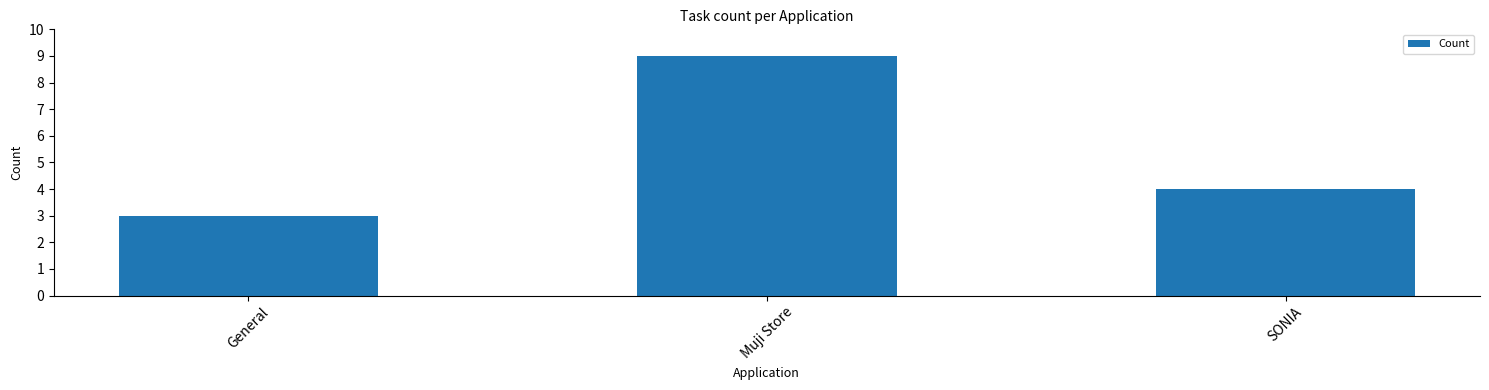

What is the difference between the second highest and minimum values?

1